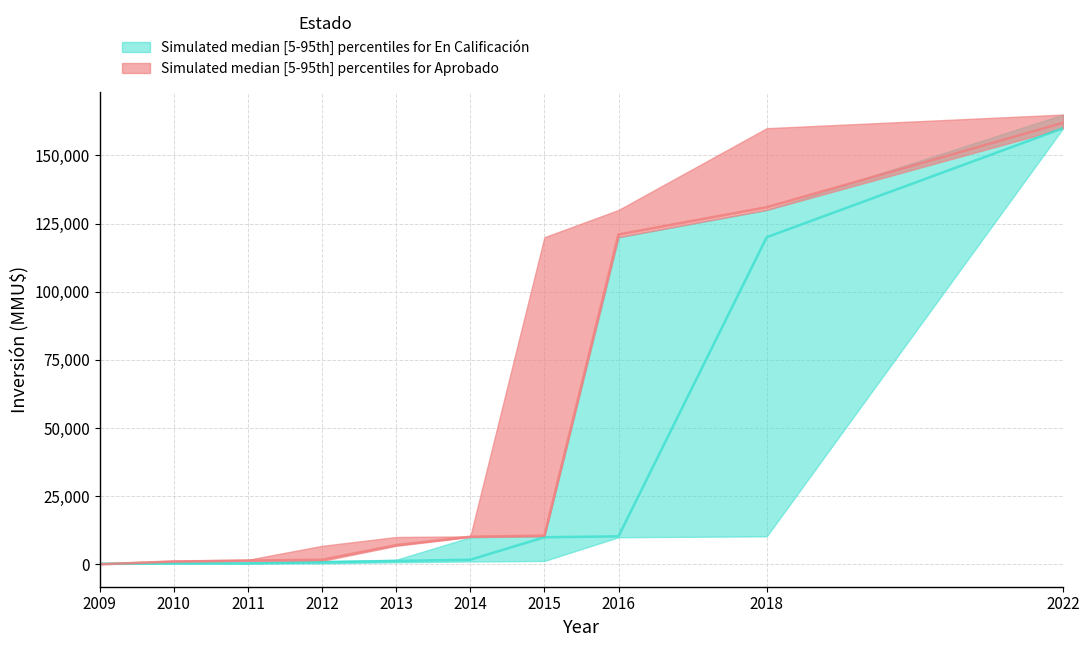

What is the difference between the highest and lowest values at 2015?

118800